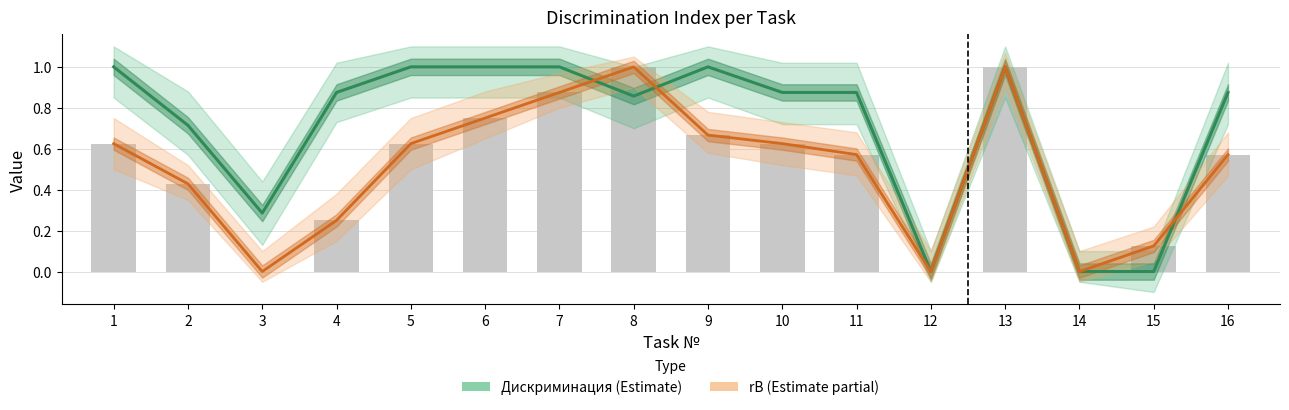

Which category has the lowest value in the Дискриминация series?

12